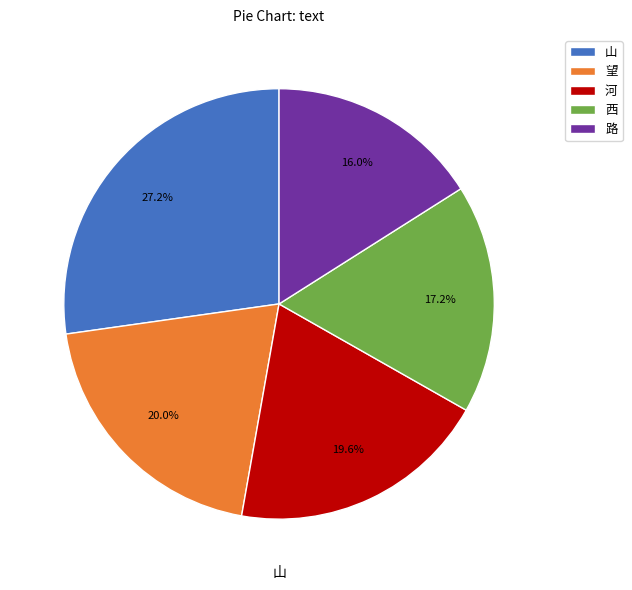

Which slice is the largest?

山